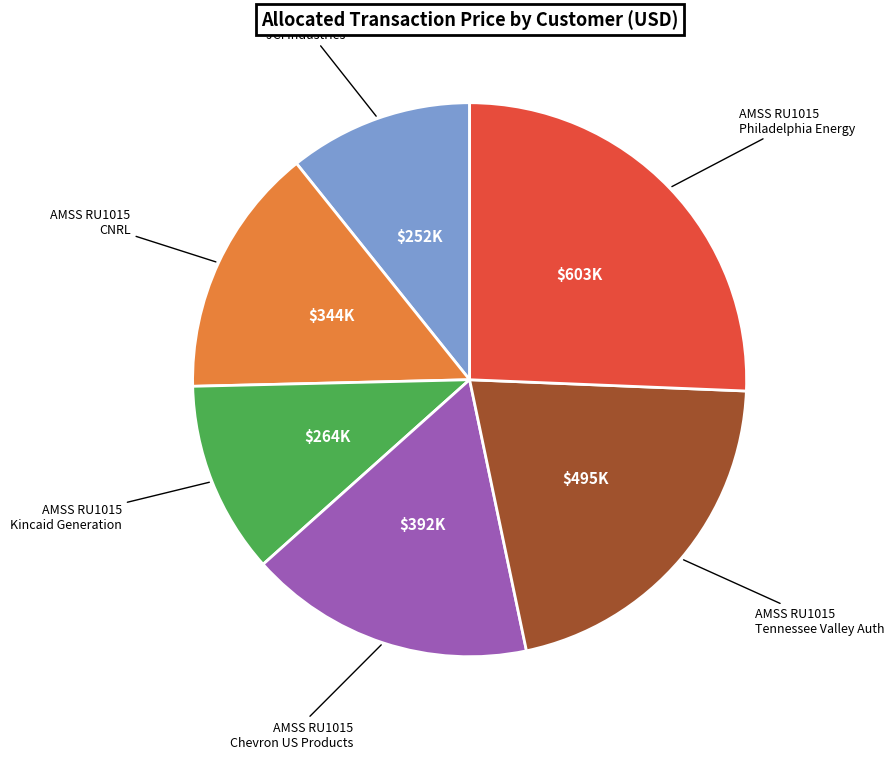

Is there any slice that represents more than half of the pie?

No